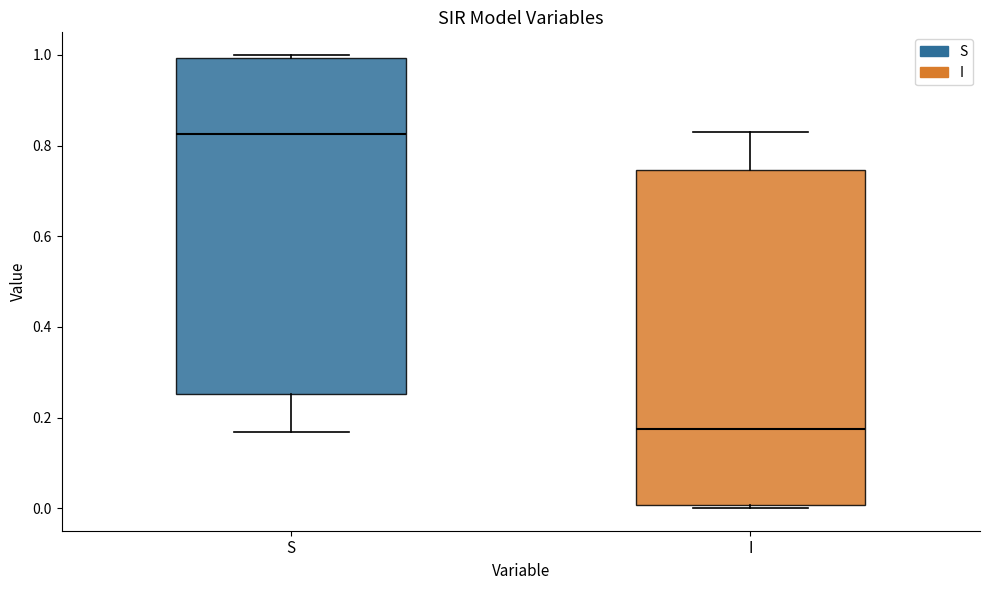

Which box has the highest median line?

S